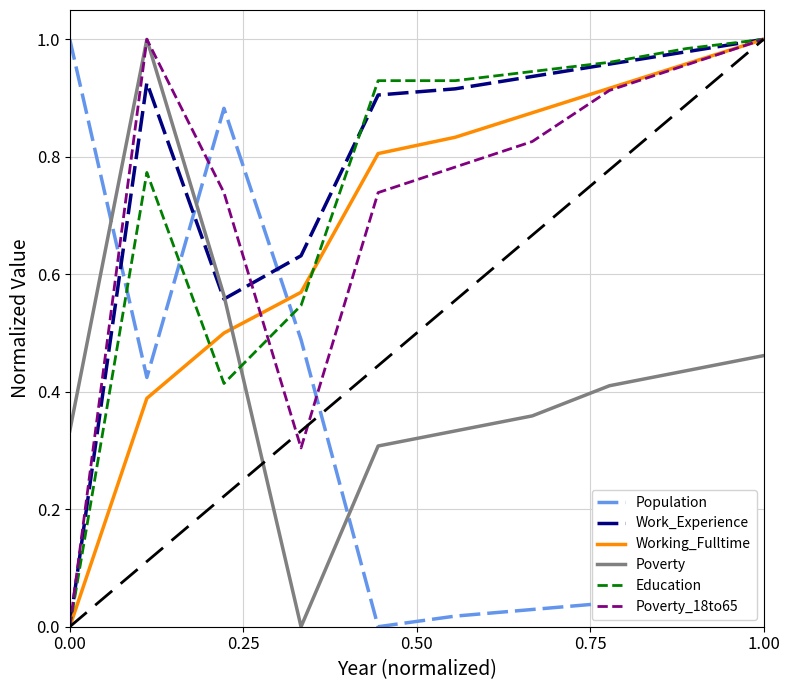

Which series has the largest total across all categories?

Work_Experience